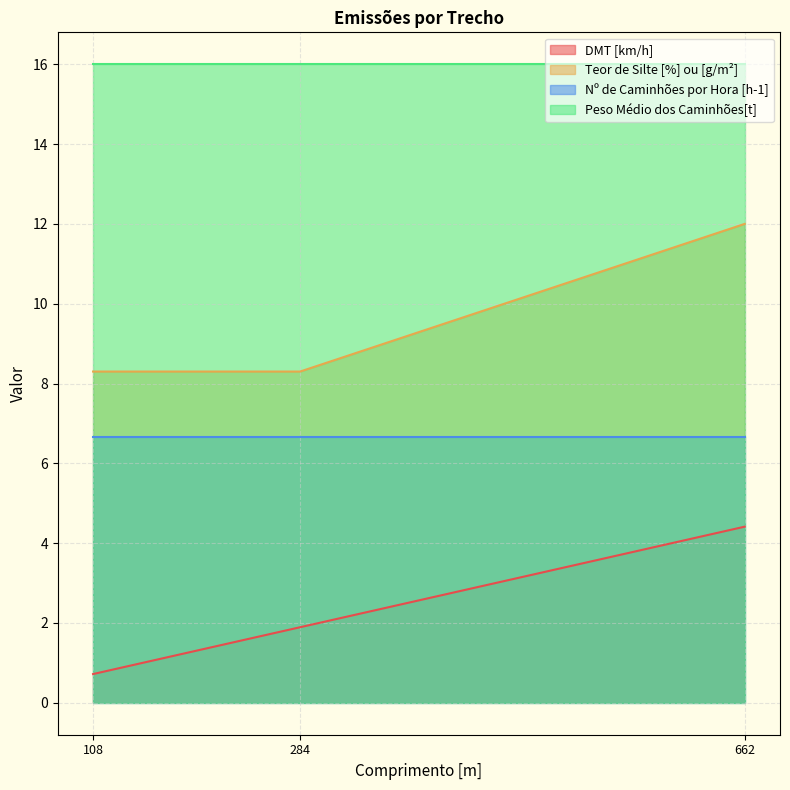

Which category has the highest value in the Teor de Silte [%] ou [g/m²] series?

662